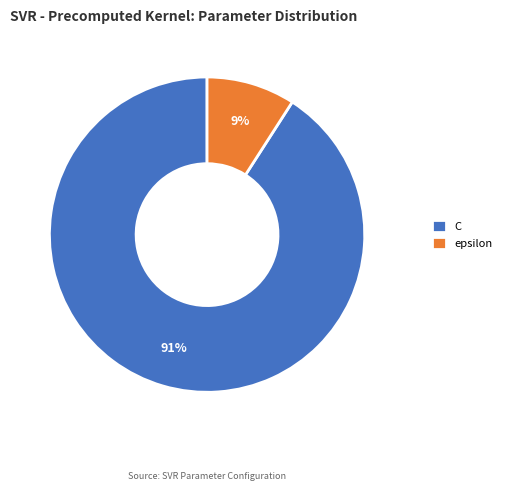

True or false: epsilon accounts for 1% of the total.

False